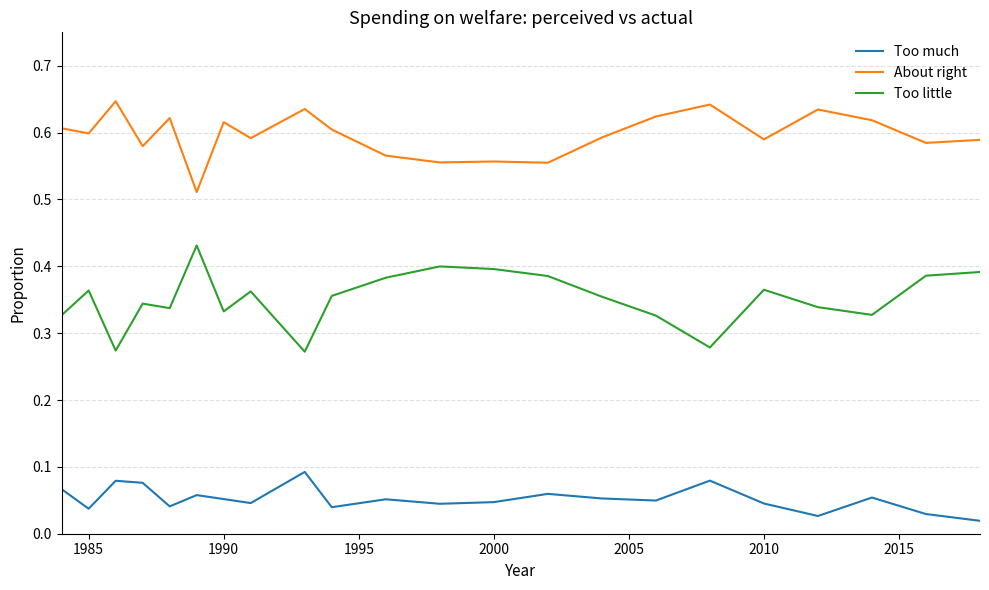

Which series has the largest total across all categories?

About right